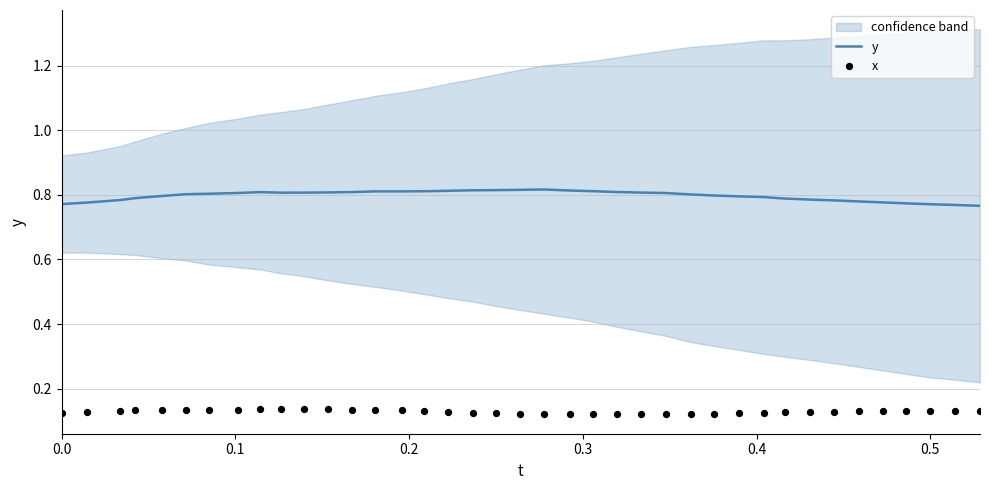

Which series has the largest Y range (max minus min)?

y